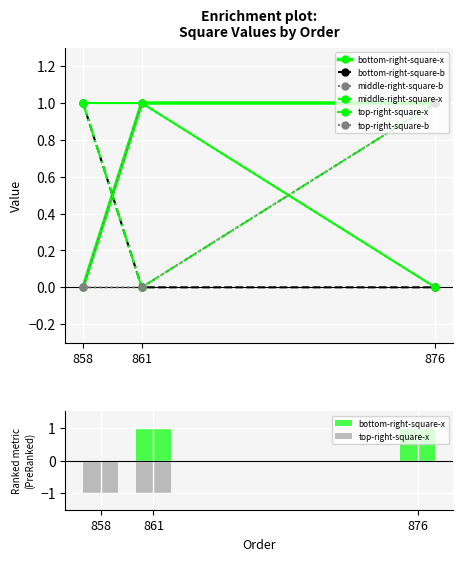

At which label does bottom-right-square-x reach its peak?

861